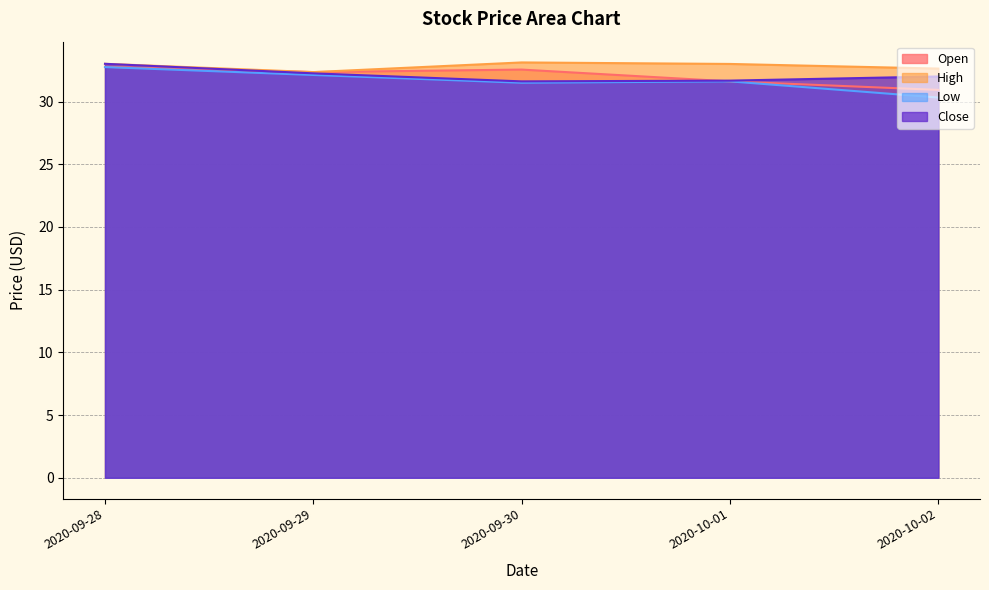

What is the difference between the maximum and minimum values in the Open series?

1.8